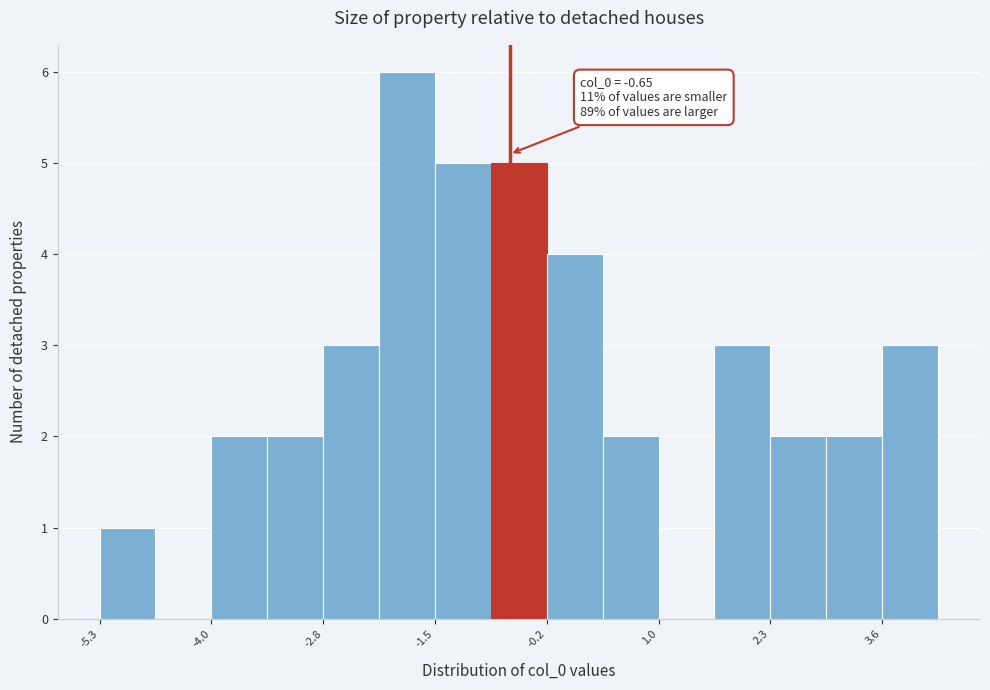

Read against the x-axis, roughly where is the centre of the tallest bar?

-1.8